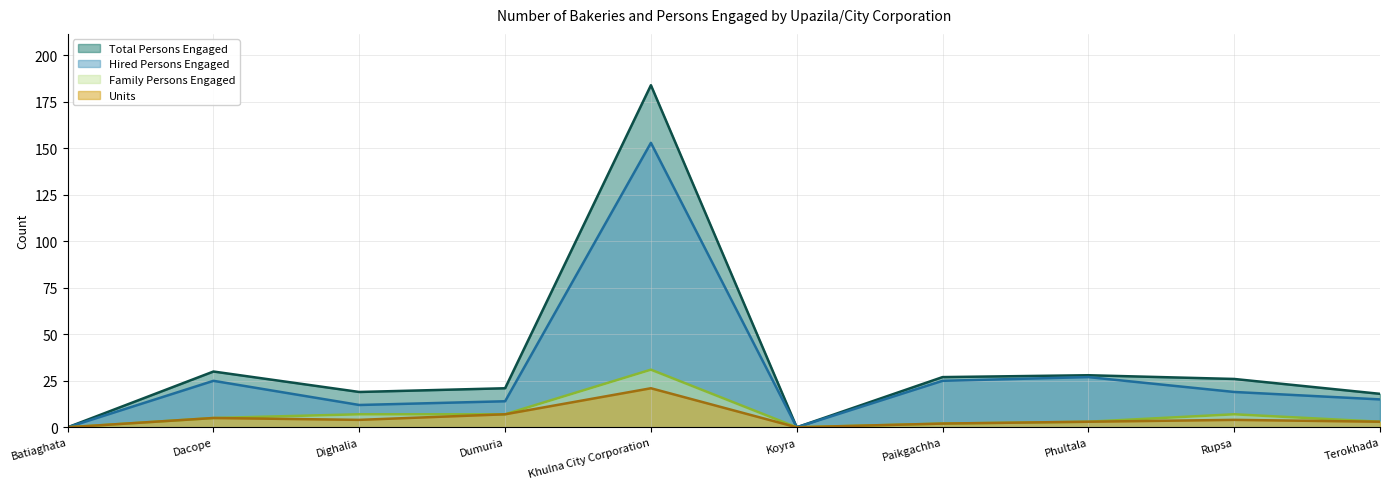

Reading right to left, what are all the values shown in this chart?

Total Persons Engaged: 18	26	28	27	0	184	21	19	30	0
Hired Persons Engaged: 15	19	27	25	0	153	14	12	25	0
Family Persons Engaged: 3	7	3	2	0	31	7	7	5	0
Units: 3	4	3	2	0	21	7	4	5	0